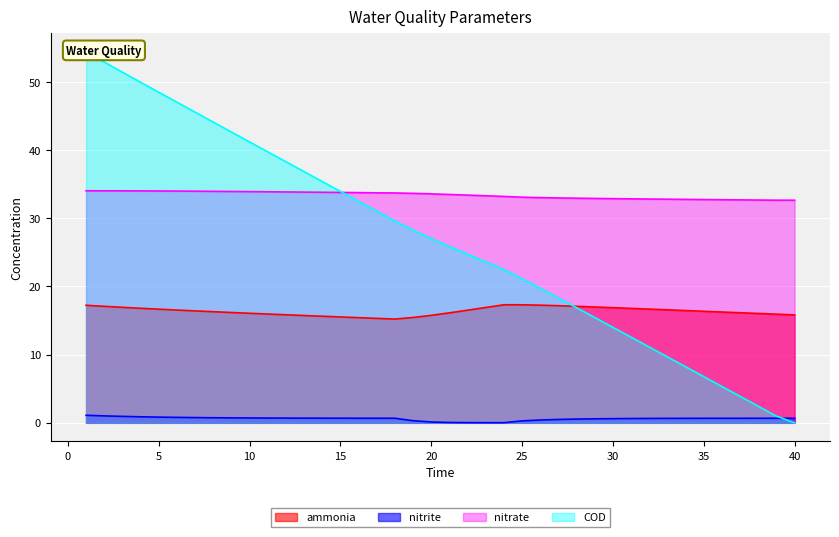

True or false: ammonia and nitrite cross at least once.

False